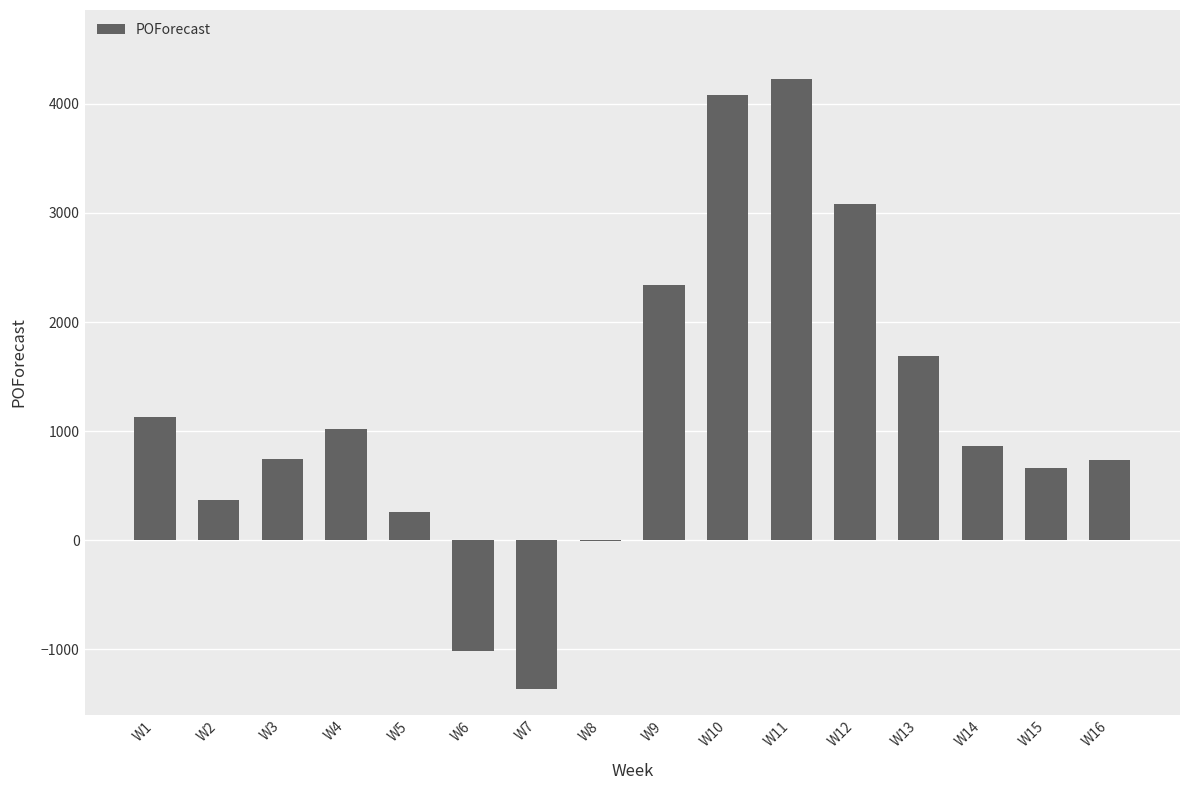

The value at W12 is 3078. True or false?

True